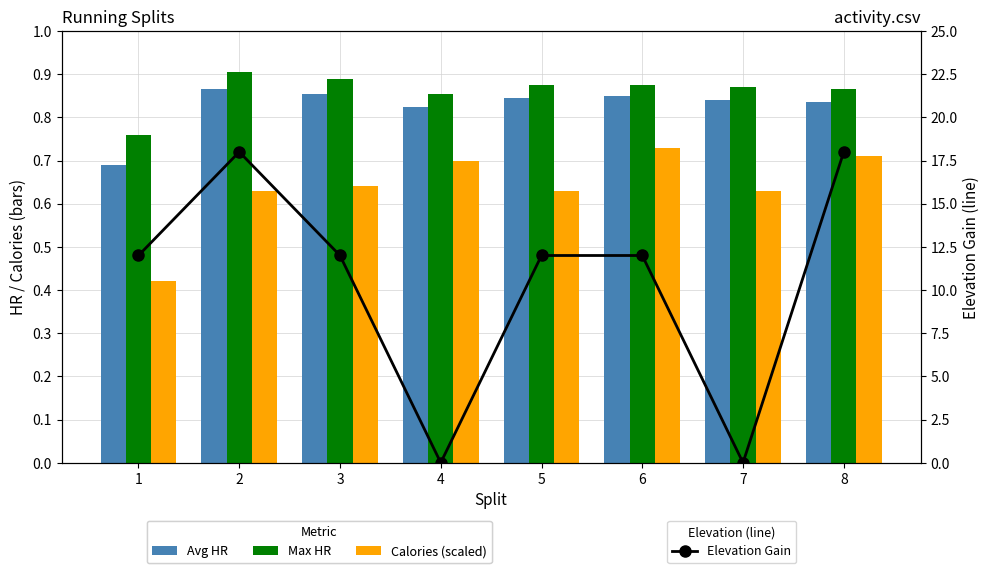

Which series has the largest total across all categories?

Elevation Gain